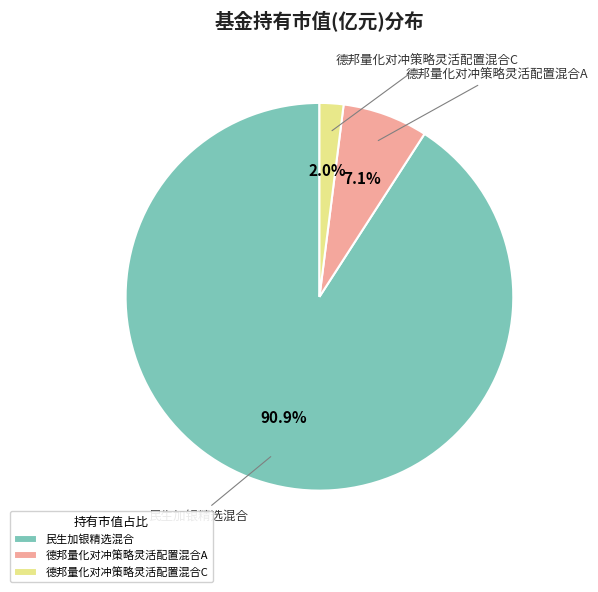

Which slice is the smallest?

德邦量化对冲策略灵活配置混合C